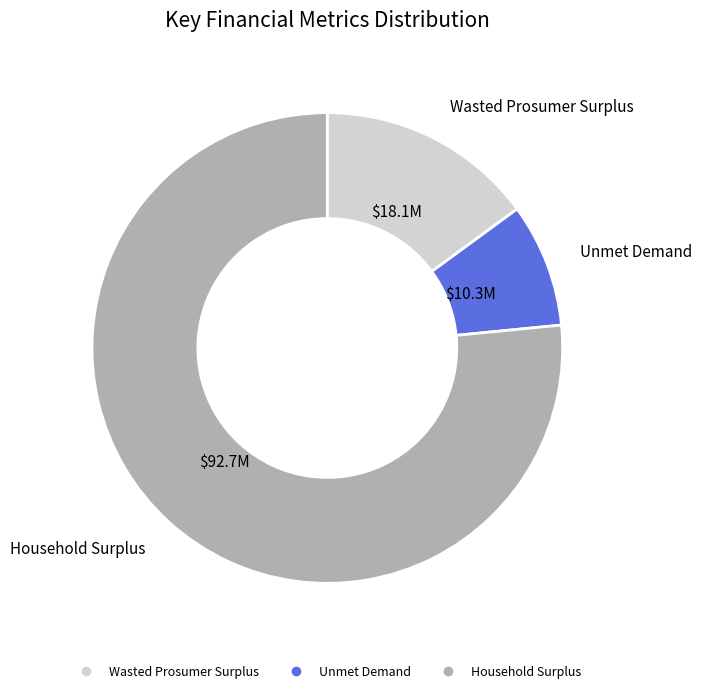

Is it true that Household Surplus is 64% of the pie?

False